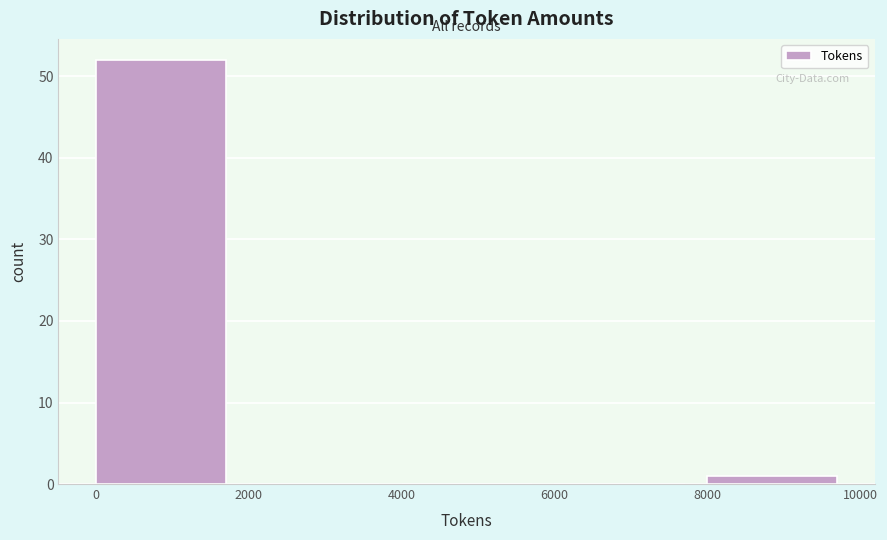

Reading left to right, transcribe this chart: for each bar, give the range it covers on the x-axis and its height. The values are not printed on the chart, so give them approximately, as read against the axis.

0 to 2000: 52
2000 to 4000: 0
4000 to 6000: 0
6000 to 8000: 0
8000 to 10000: 1